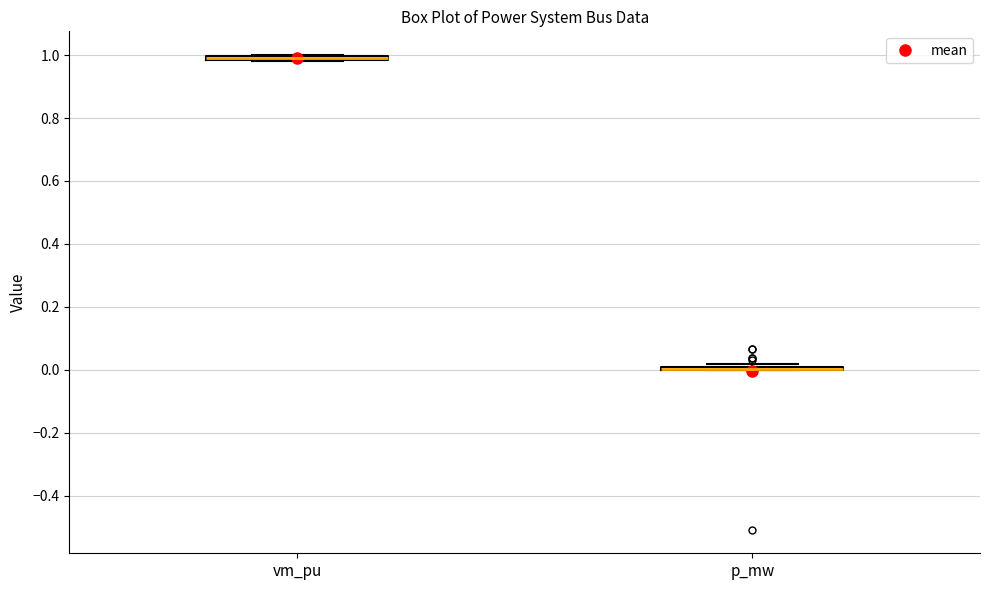

Where is the upper edge of the box for vm_pu on the y-axis? The values are not printed on the chart, so give them approximately, as read against the axis.

1.00